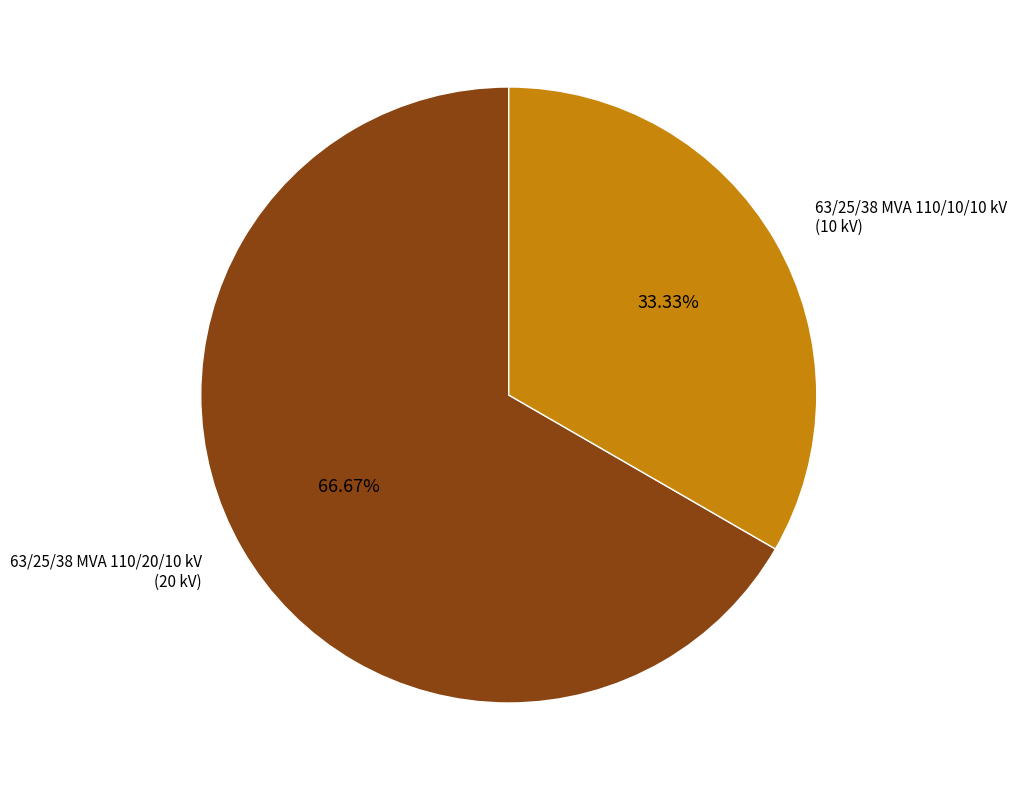

Does any single category account for the majority?

Yes